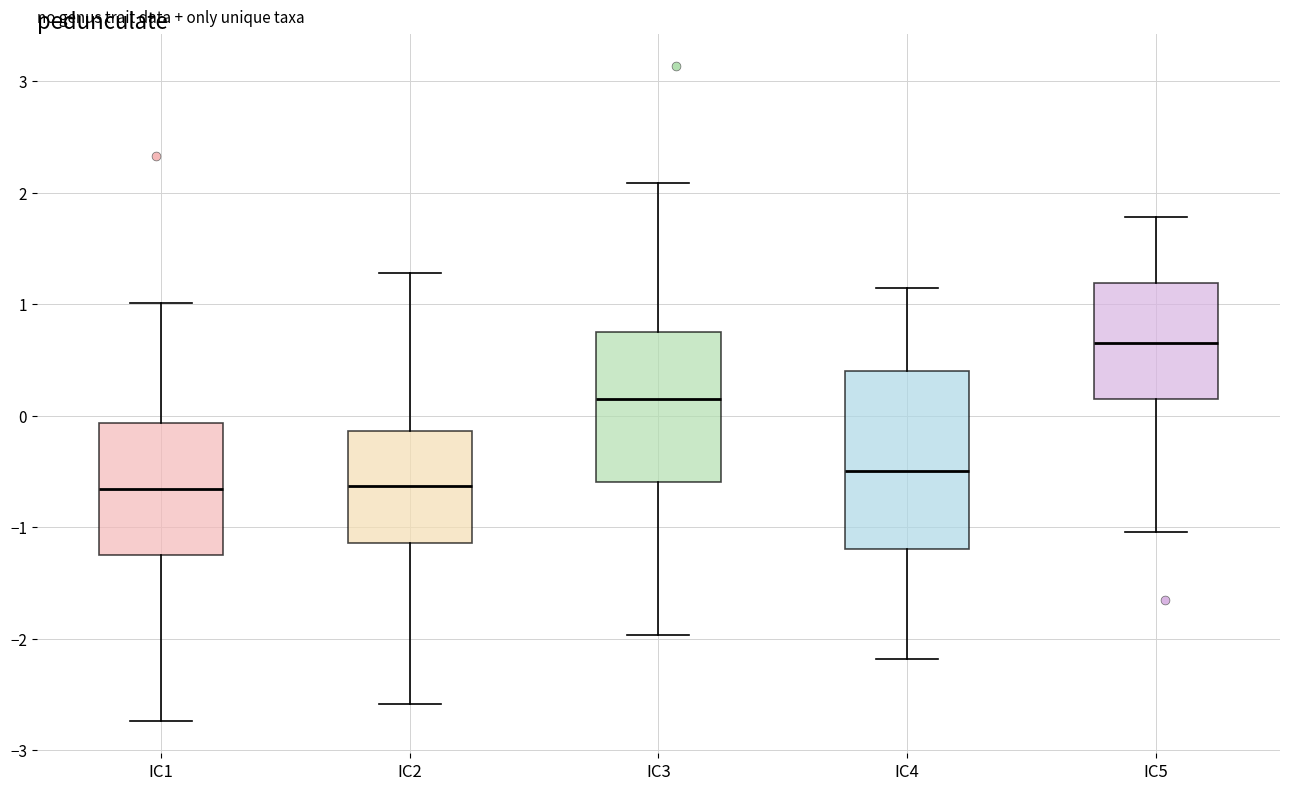

Reading left to right, transcribe this box plot: for each box, give where its median line is, the range the box spans, and where its two whiskers end, as read against the y-axis. The values are not printed on the chart, so give them approximately, as read against the axis.

IC1: median -0.7, box -1.2 to -0.1, whiskers -2.7 to 1.0
IC2: median -0.6, box -1.1 to -0.1, whiskers -2.6 to 1.3
IC3: median 0.2, box -0.6 to 0.7, whiskers -2.0 to 2.1
IC4: median -0.5, box -1.2 to 0.4, whiskers -2.2 to 1.1
IC5: median 0.7, box 0.2 to 1.2, whiskers -1.0 to 1.8